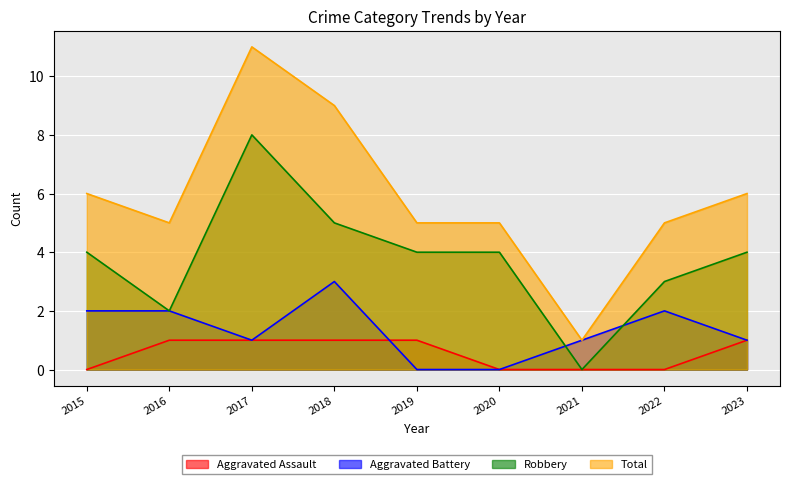

List the series in order of their peak value, lowest first.

Aggravated Assault, Aggravated Battery, Robbery, Total